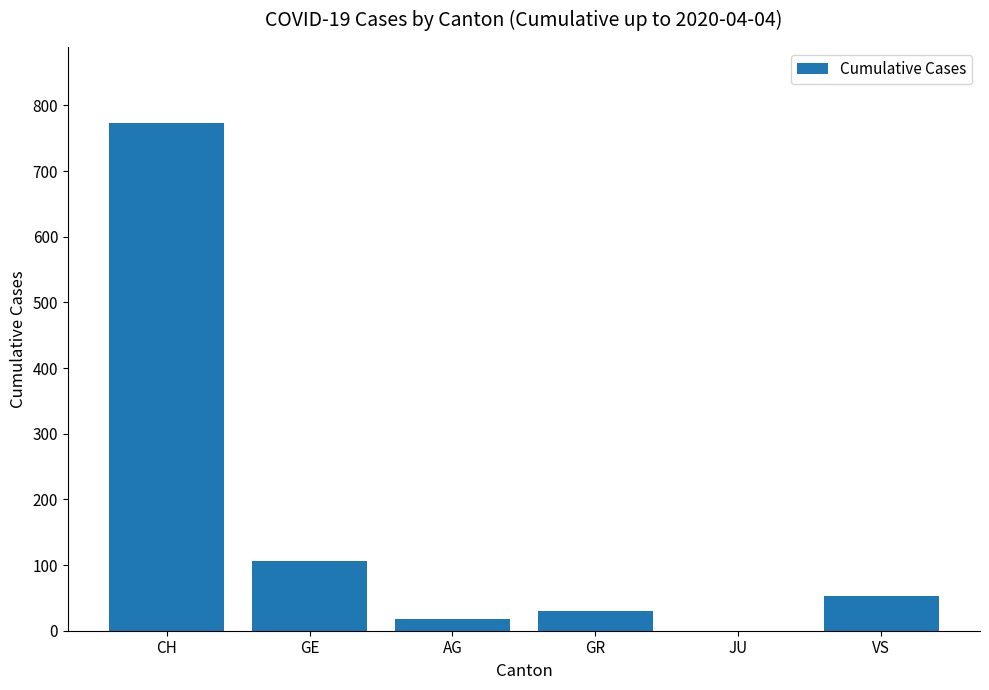

How many distinct data groups are displayed?

1